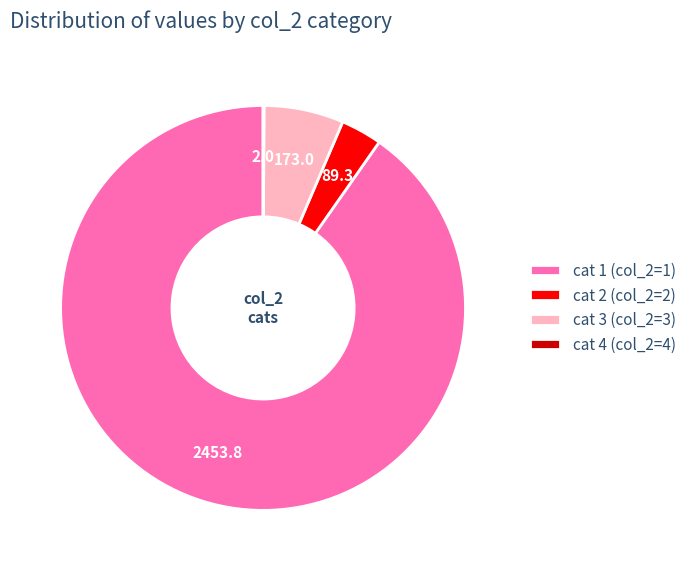

Between cat 2 (col_2=2) and cat 3 (col_2=3), which is larger?

cat 3 (col_2=3)